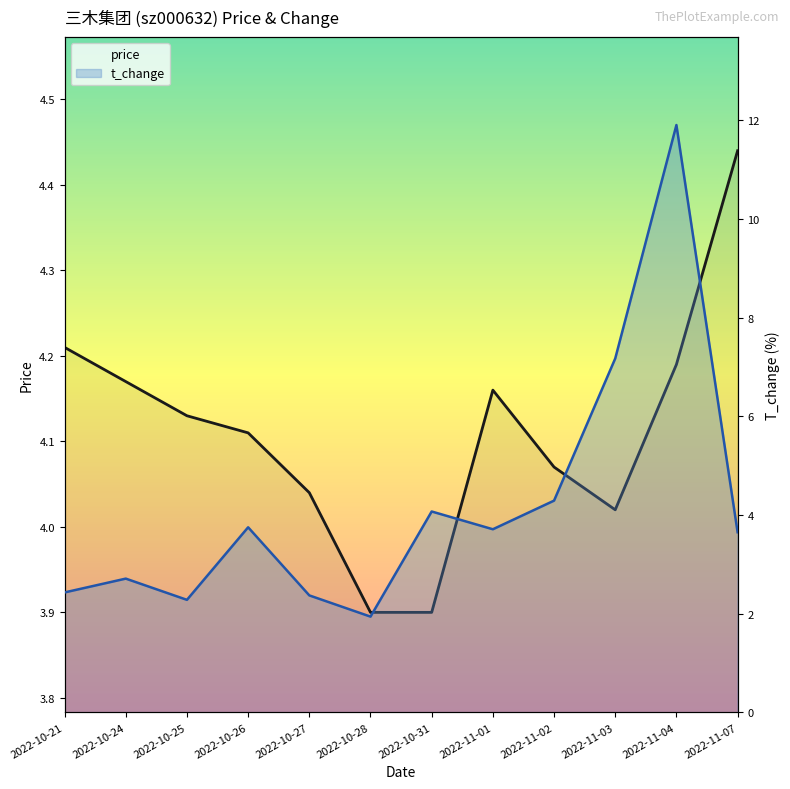

Count the number of data series in this chart.

2